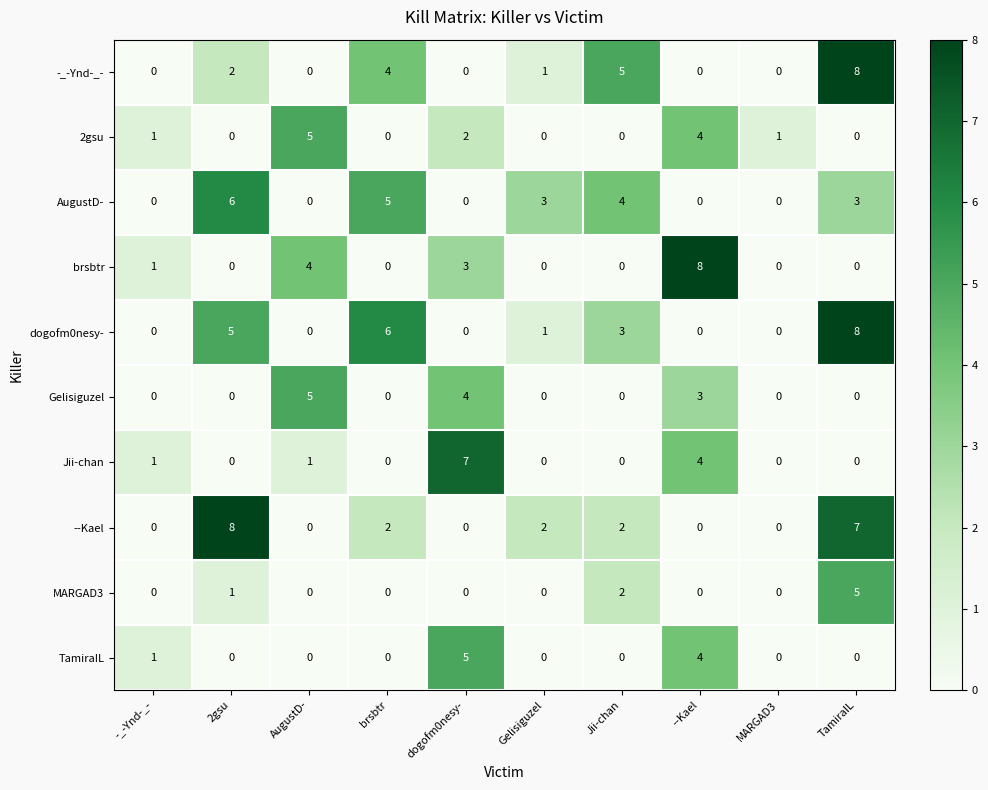

At which label does AugustD- reach its peak?

2gsu